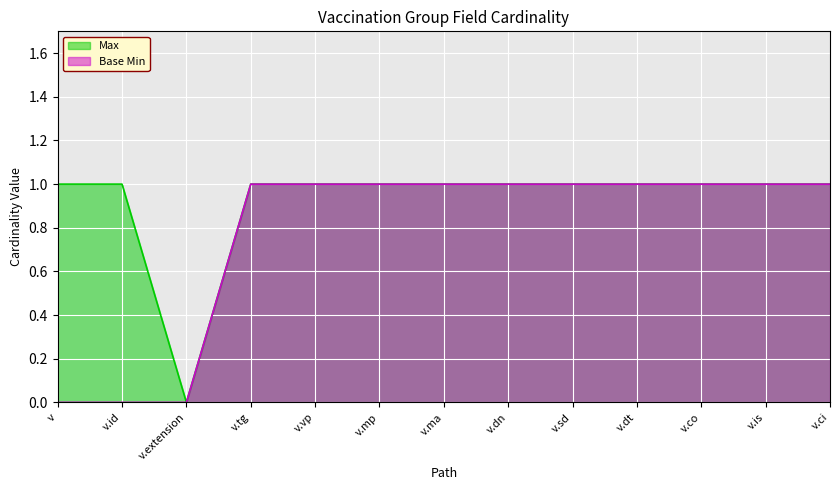

In Max, how many points are lower than both neighbors (excluding endpoints)?

1